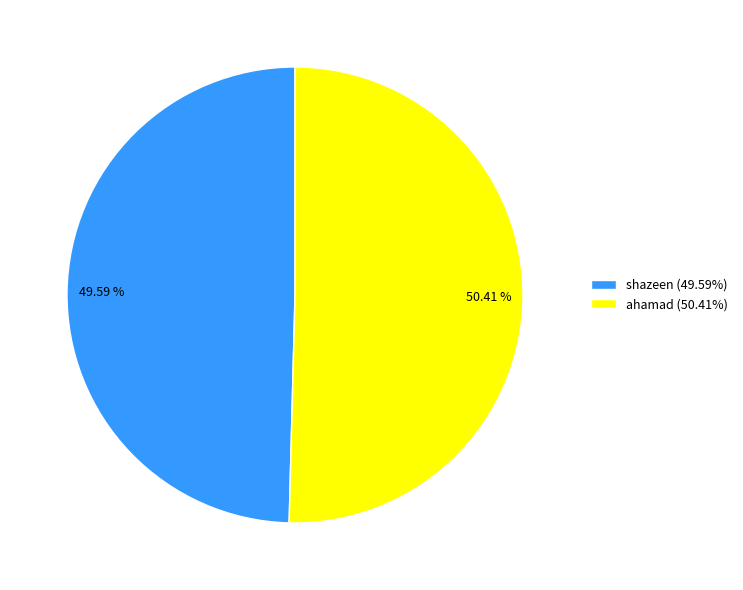

Is it true that ahamad is 50% of the pie?

True